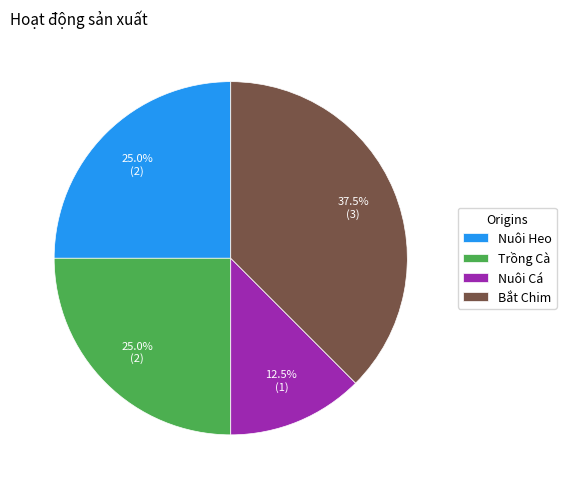

Is there any slice that represents more than half of the pie?

No